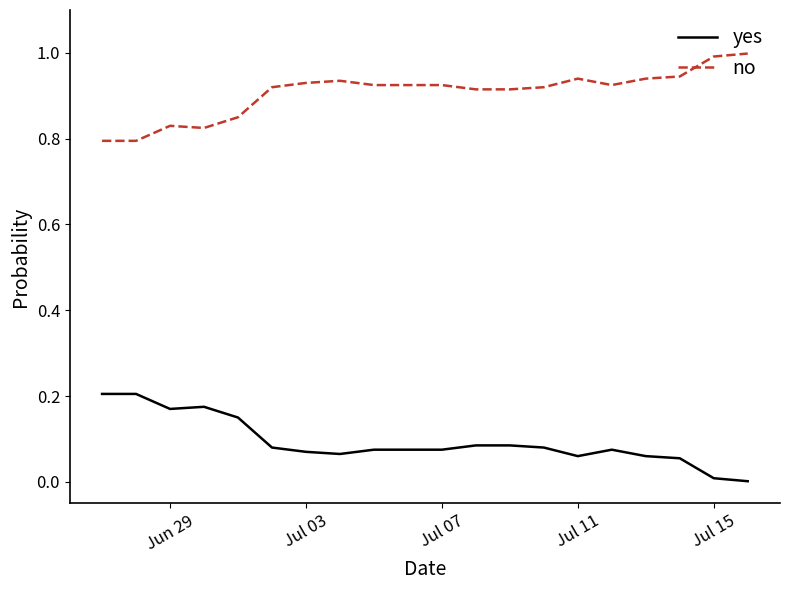

True or false: no and yes cross at least once.

False